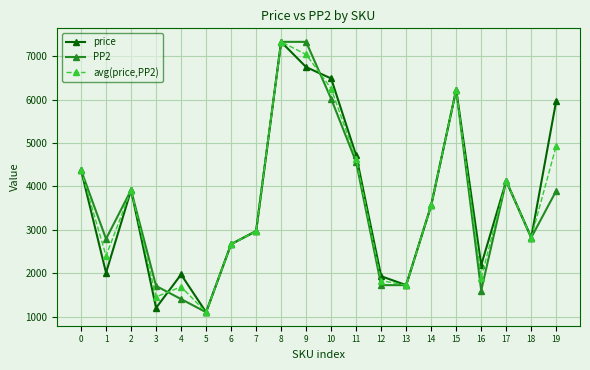

Which series changed the most between 3 and 11?

price